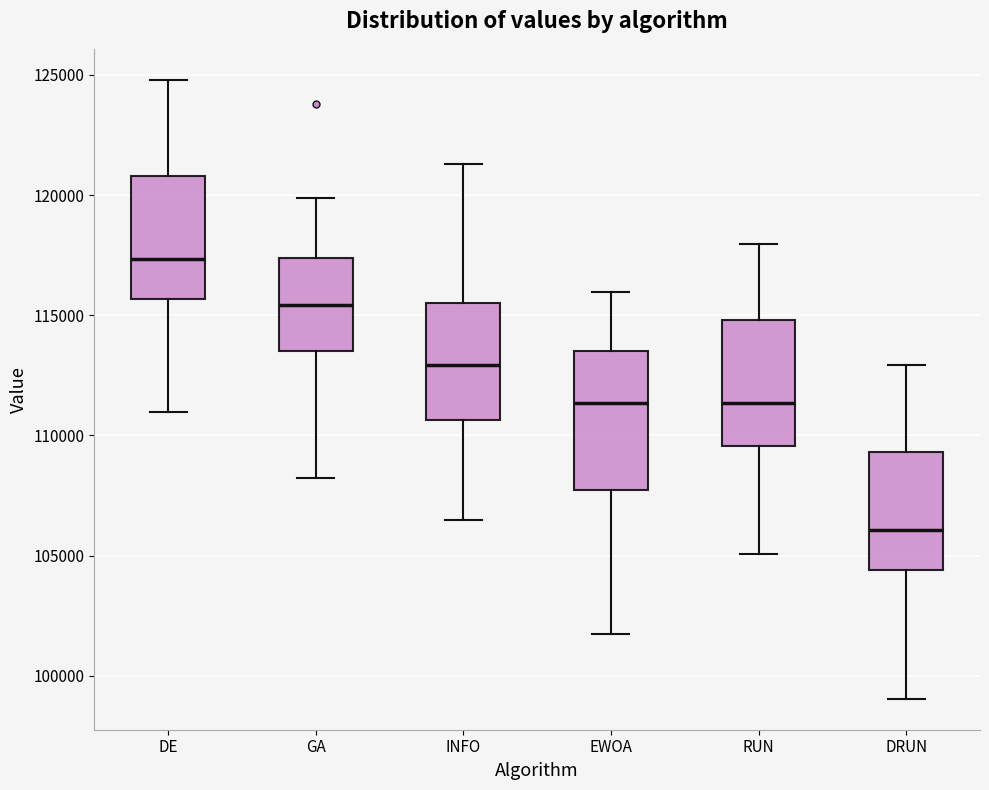

Reading left to right, transcribe this box plot: for each box, give where its median line is, the range the box spans, and where its two whiskers end, as read against the y-axis. The values are not printed on the chart, so give them approximately, as read against the axis.

DE: median 117500, box 115500 to 121000, whiskers 111000 to 125000
GA: median 115500, box 113500 to 117500, whiskers 108000 to 120000
INFO: median 113000, box 110500 to 115500, whiskers 106500 to 121500
EWOA: median 111500, box 107500 to 113500, whiskers 101500 to 116000
RUN: median 111500, box 109500 to 115000, whiskers 105000 to 118000
DRUN: median 106000, box 104500 to 109500, whiskers 99000 to 113000